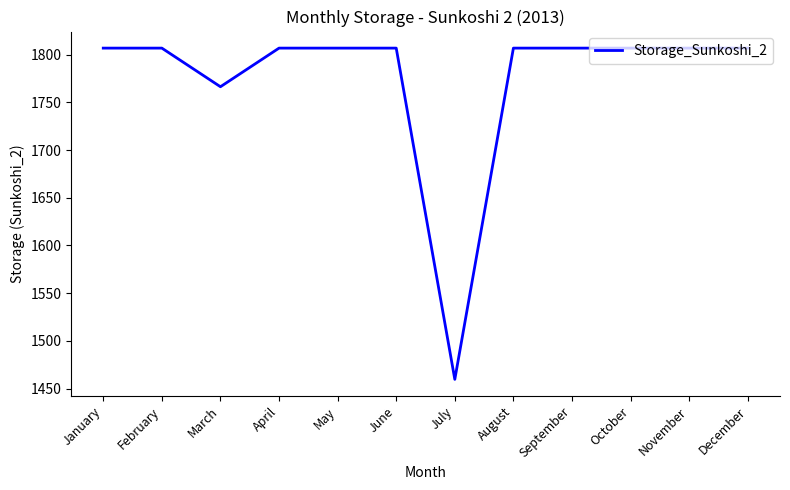

The value at September is 1806.9. True or false?

True